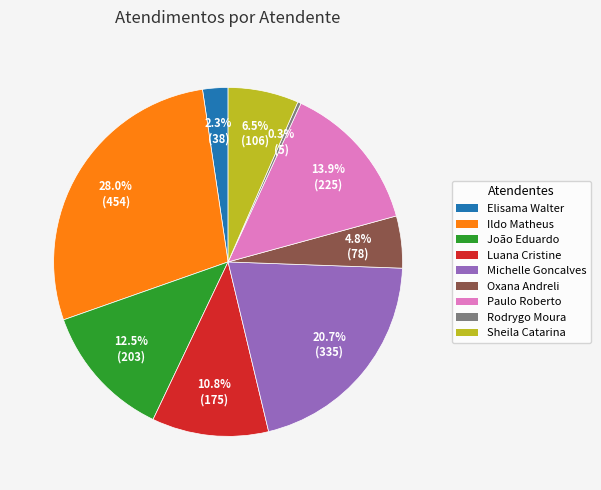

Is there a majority slice in this chart?

No